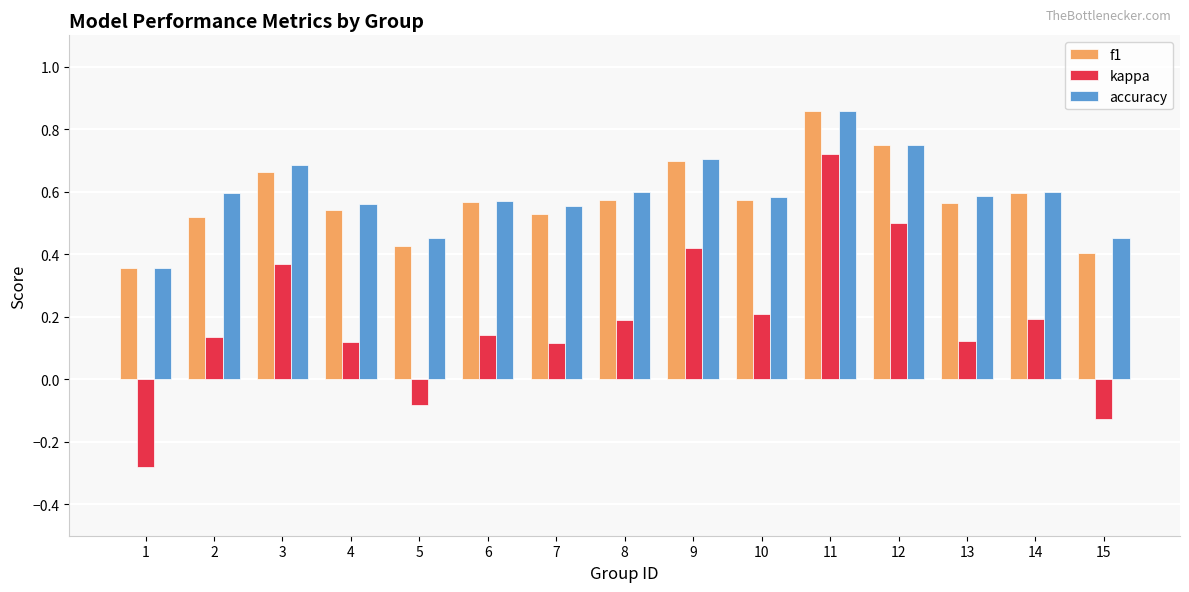

How many groups of bars are there?

15